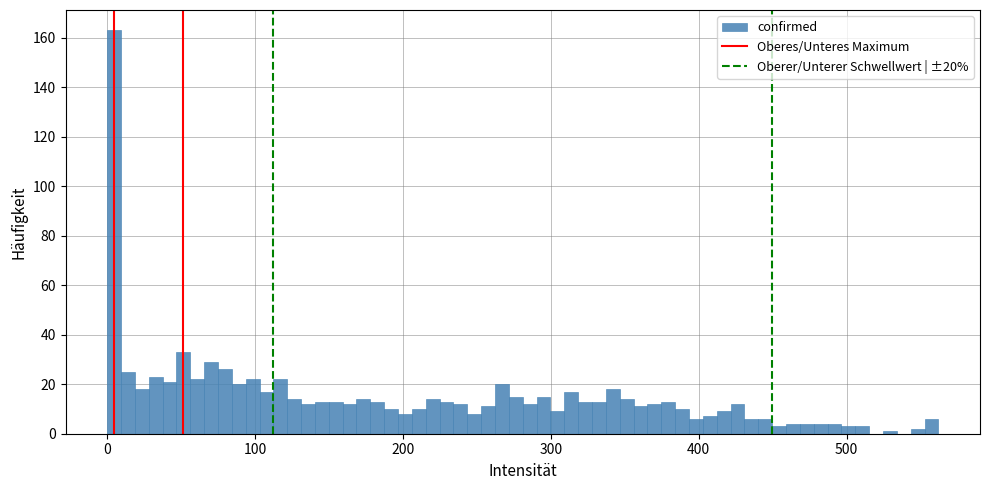

Read against the x-axis, roughly where is the centre of the tallest bar?

0